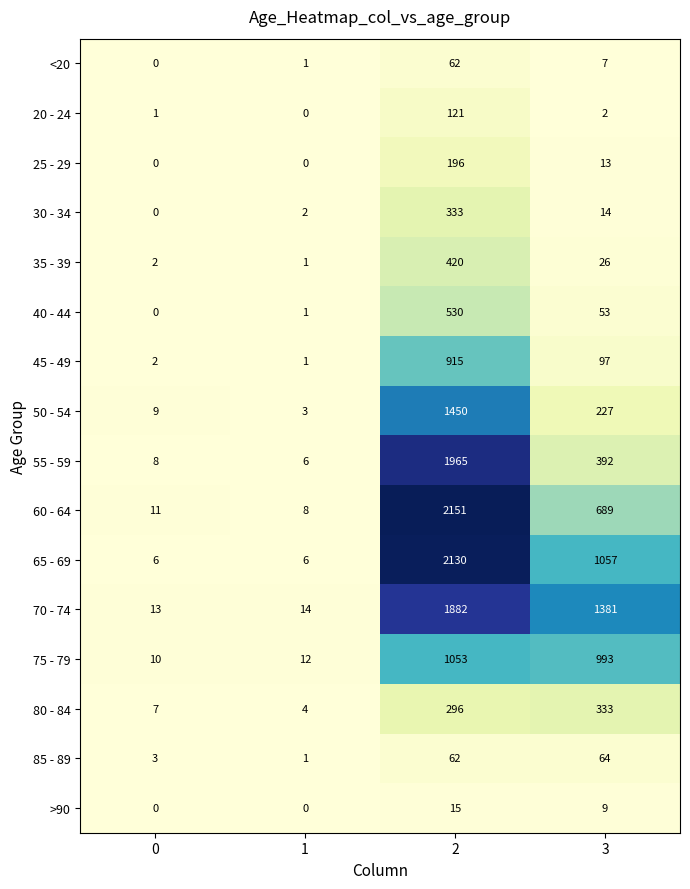

At which label is 45 - 49 closest to 458?

3